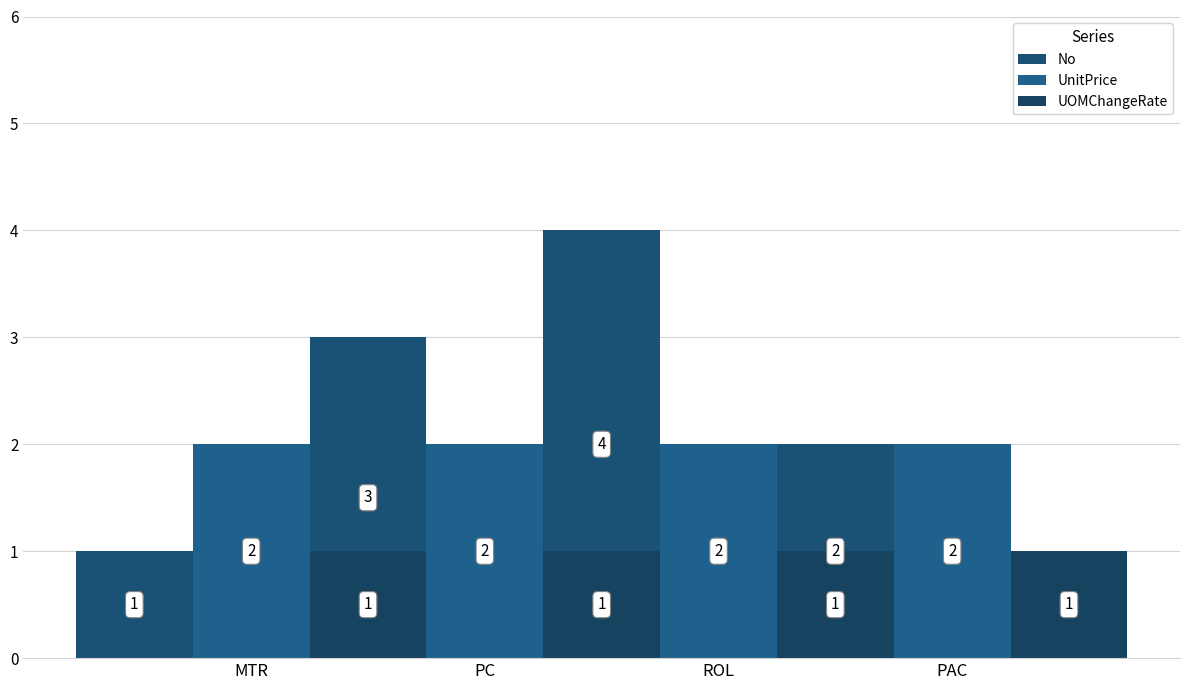

What is the minimum value shown in the chart?

1